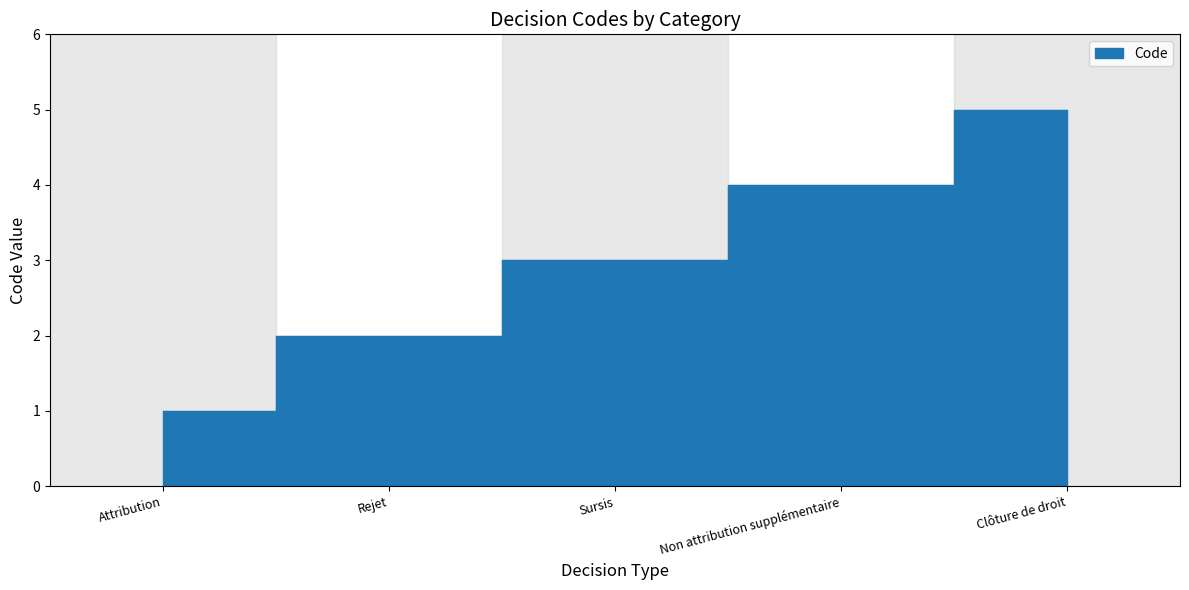

Reading left to right, what are all the values shown in this chart?

1	2	3	4	5